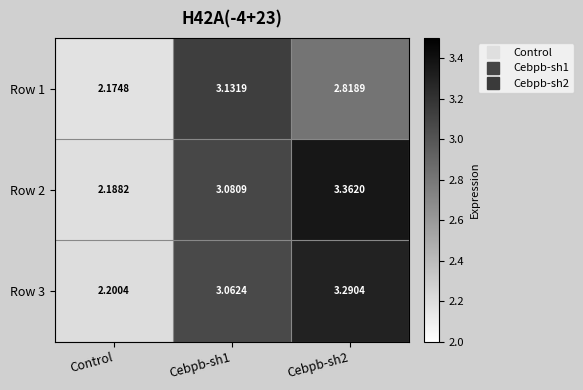

Where is Row 2 nearest to the value 2?

Control